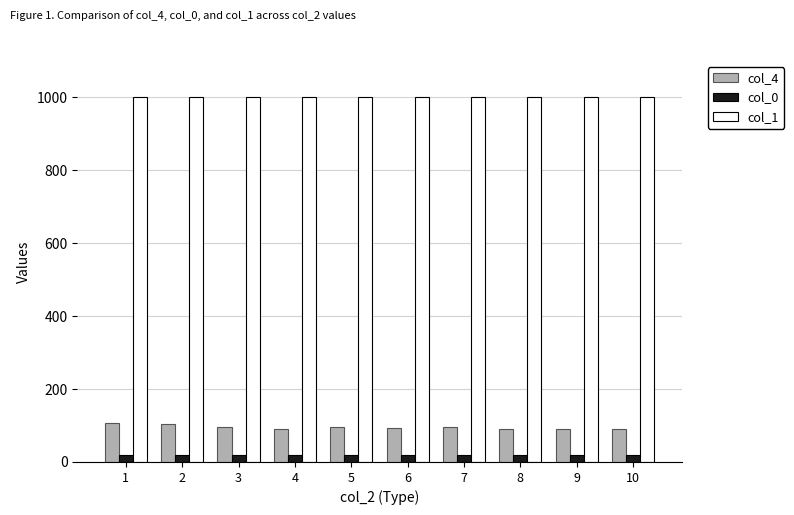

How many bars are there in each group?

3